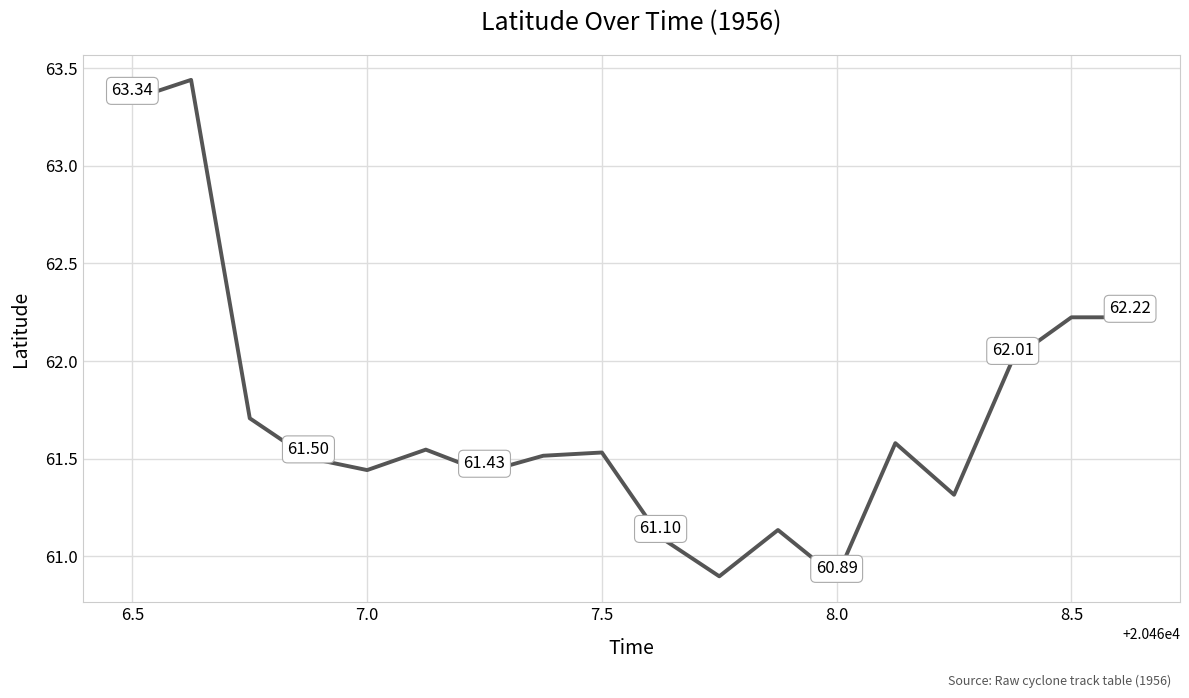

What is the smallest value displayed?

60.9